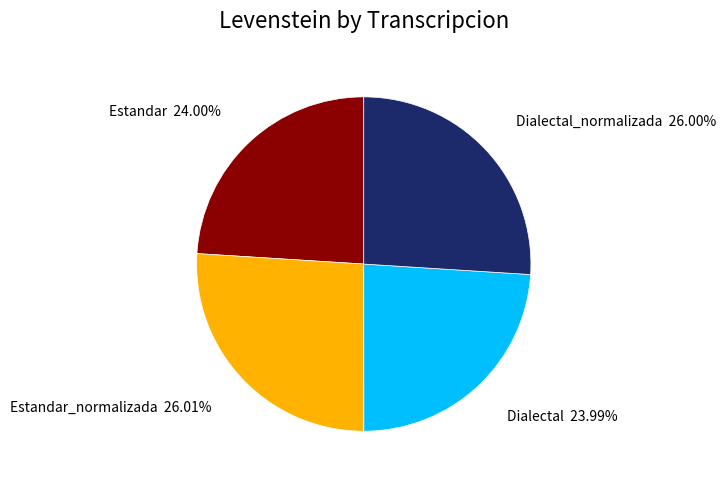

Is there a majority slice in this chart?

No